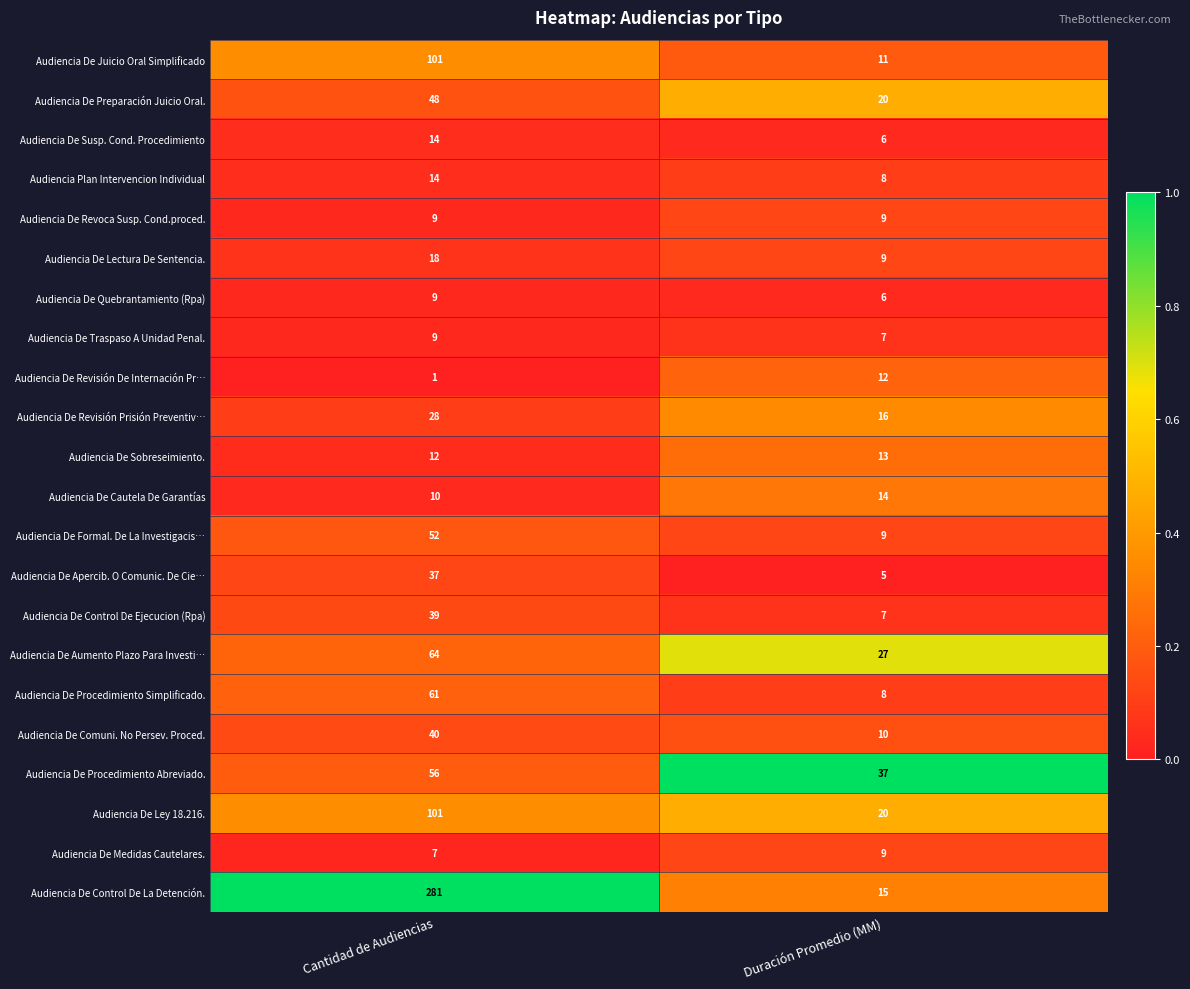

What is the difference between the highest and lowest values at Duración Promedio (MM)?

32